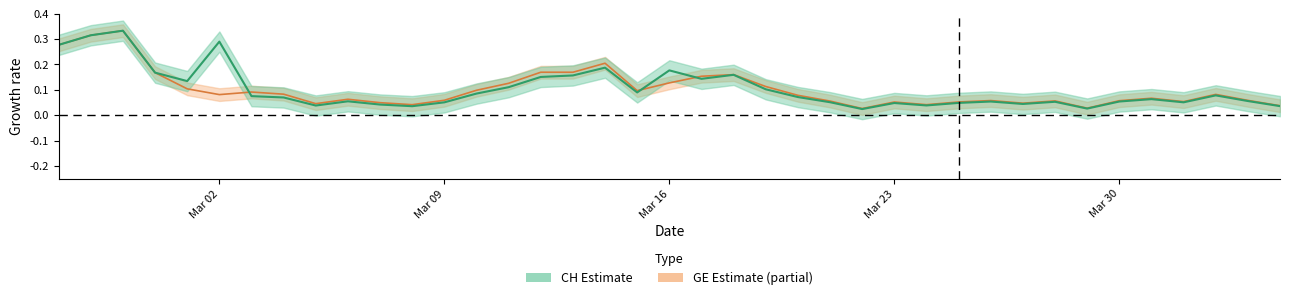

How many lines are shown in the chart?

2